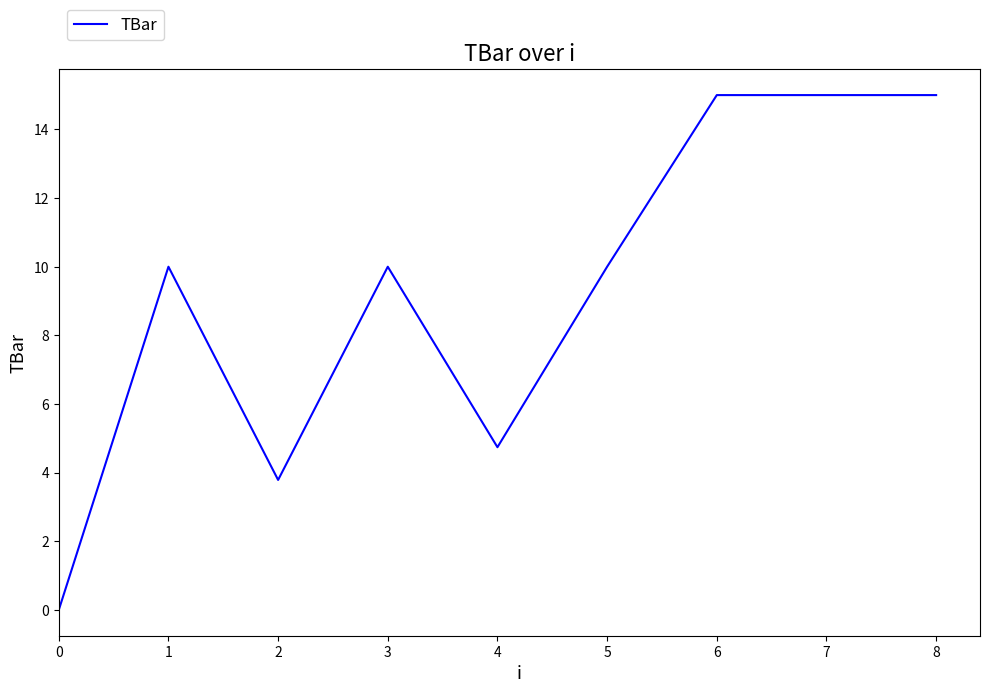

Between 5 and 4, which is larger?

5